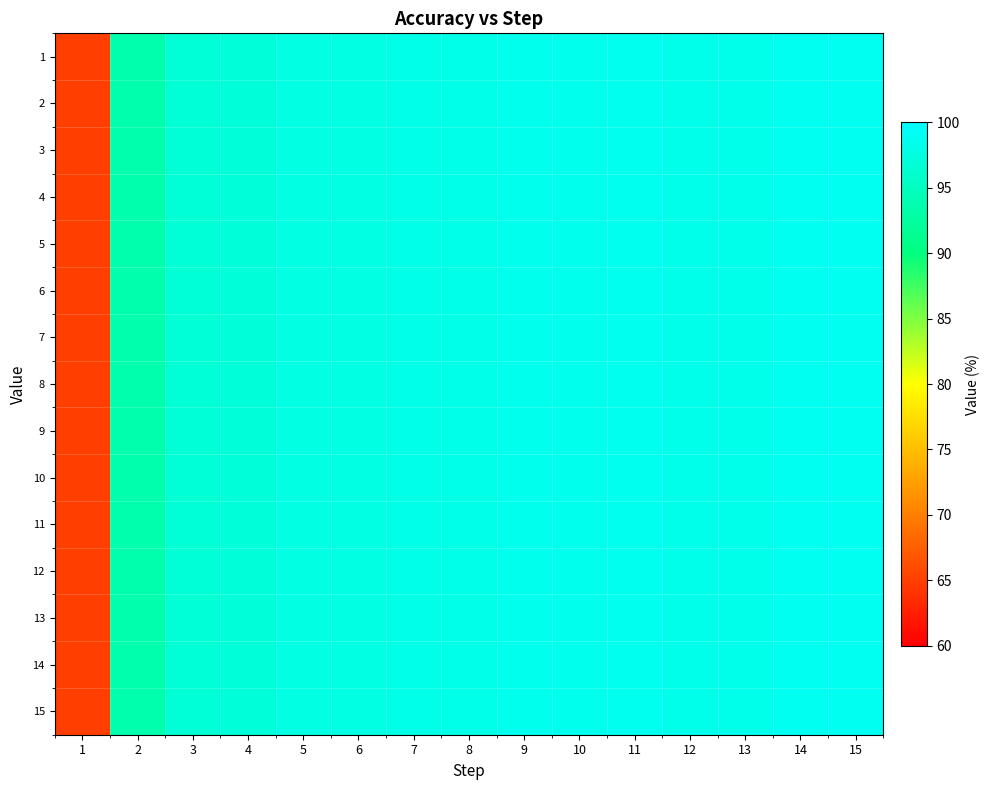

Which series has the largest total across all categories?

1